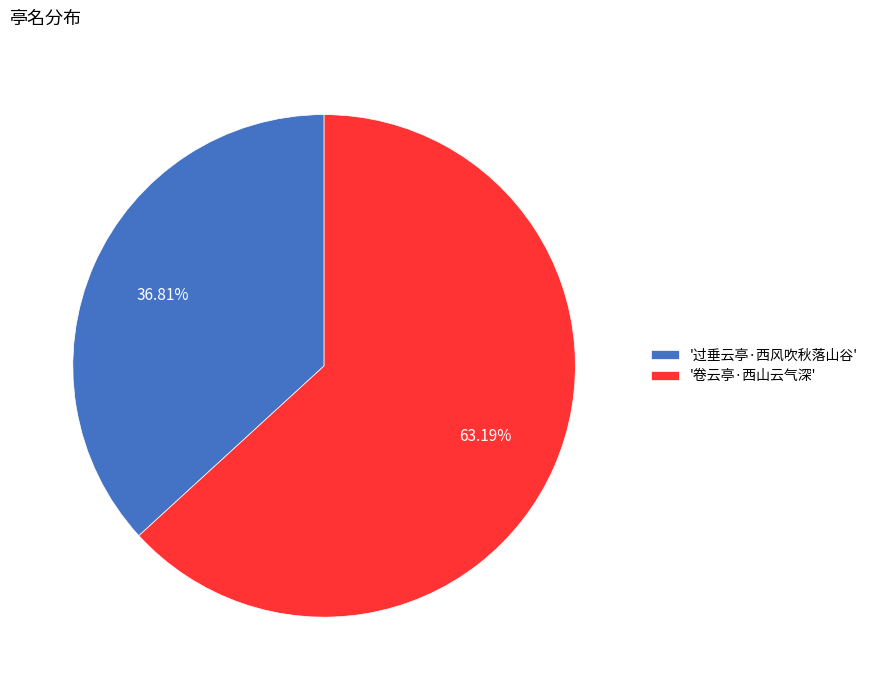

Is the sum of '卷云亭·西山云气深' and '过垂云亭·西风吹秋落山谷' greater than half?

Yes